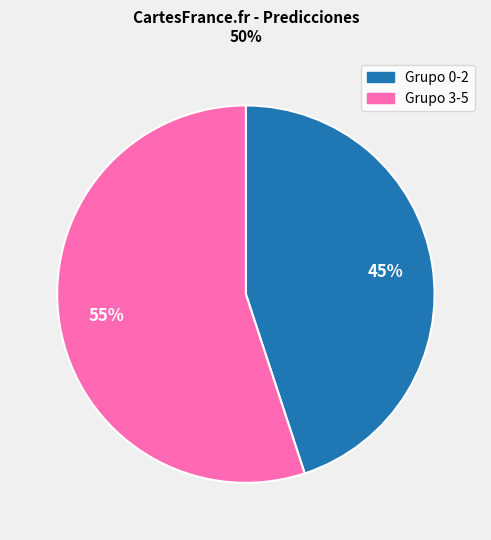

To the nearest percent, what is the difference between the largest and smallest slice percentages?

10%